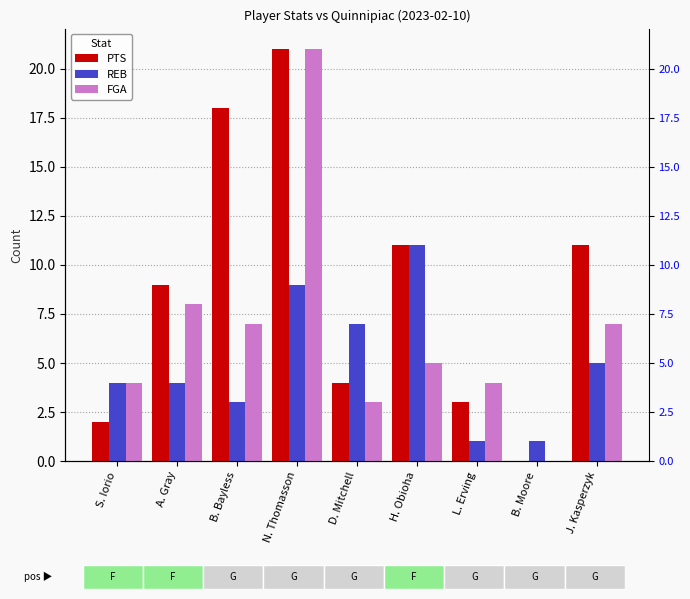

Is the value of REB at H. Obioha greater than the value of FGA at S. Iorio?

Yes